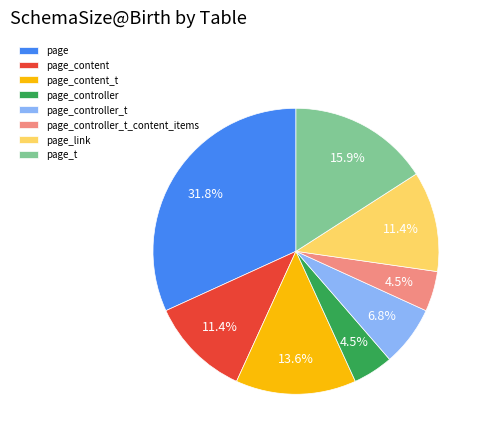

Which has a higher value, page or page_content?

page